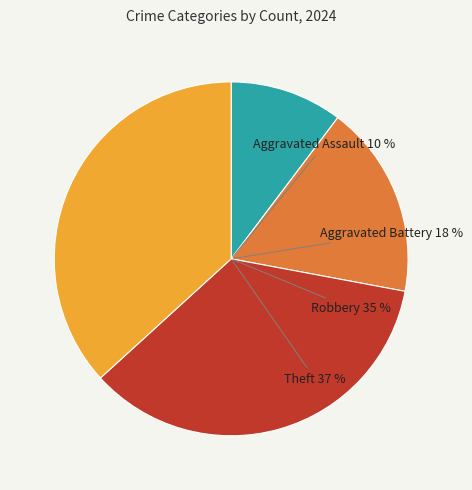

Is it true that Robbery is 35% of the pie?

True